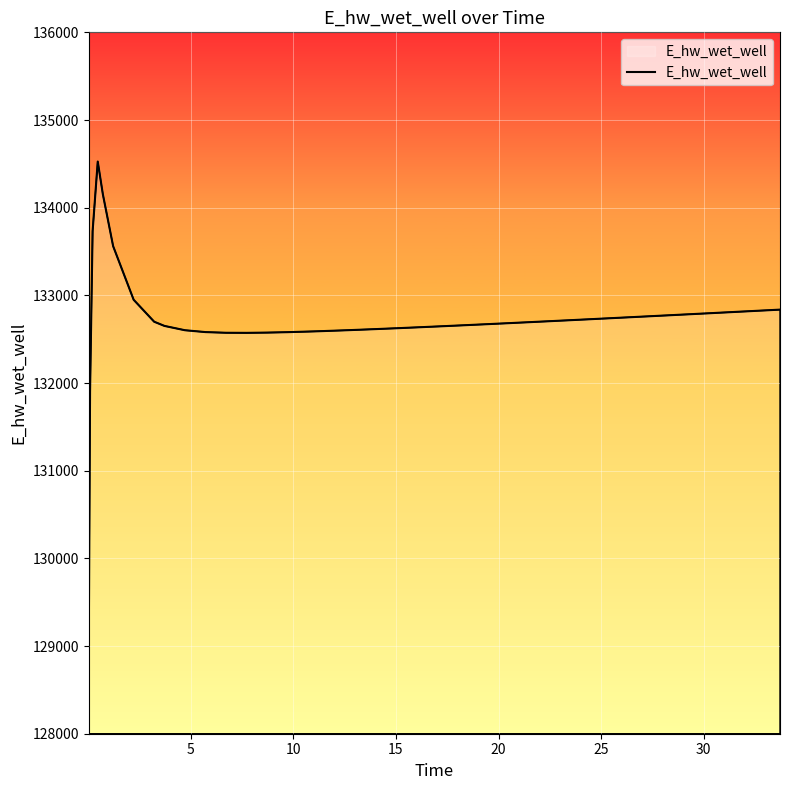

What is the difference between the maximum and minimum values?

5493.7